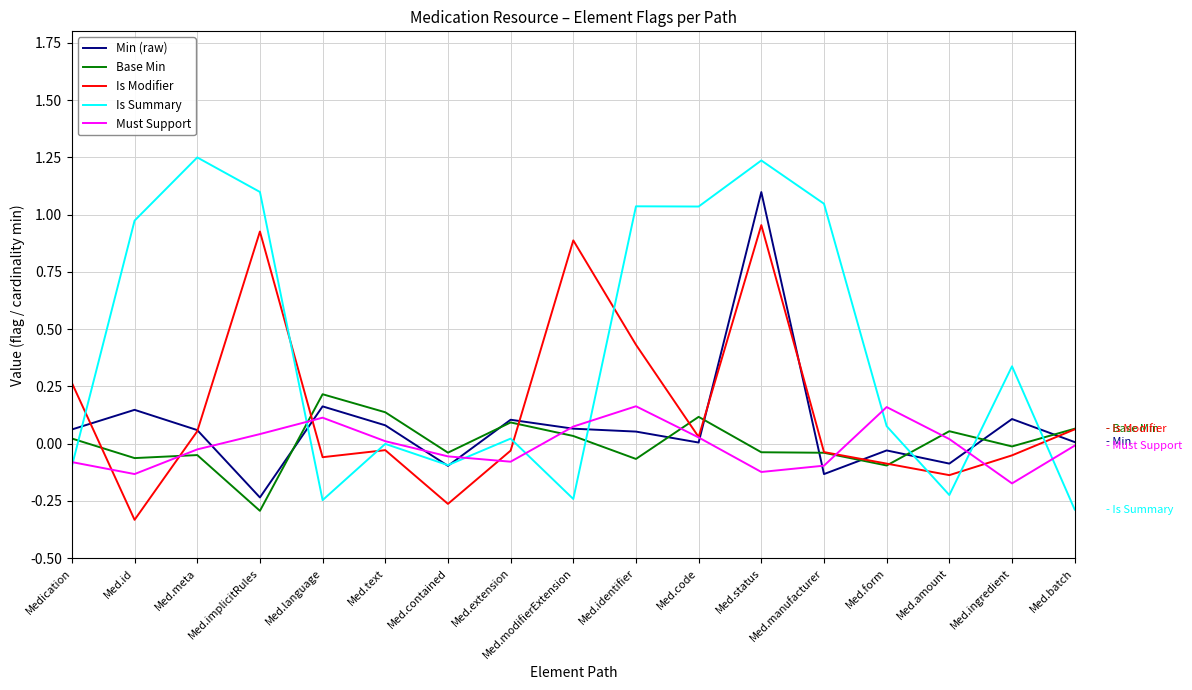

The Is Summary series shows -0.0 at Medication. True or false?

False